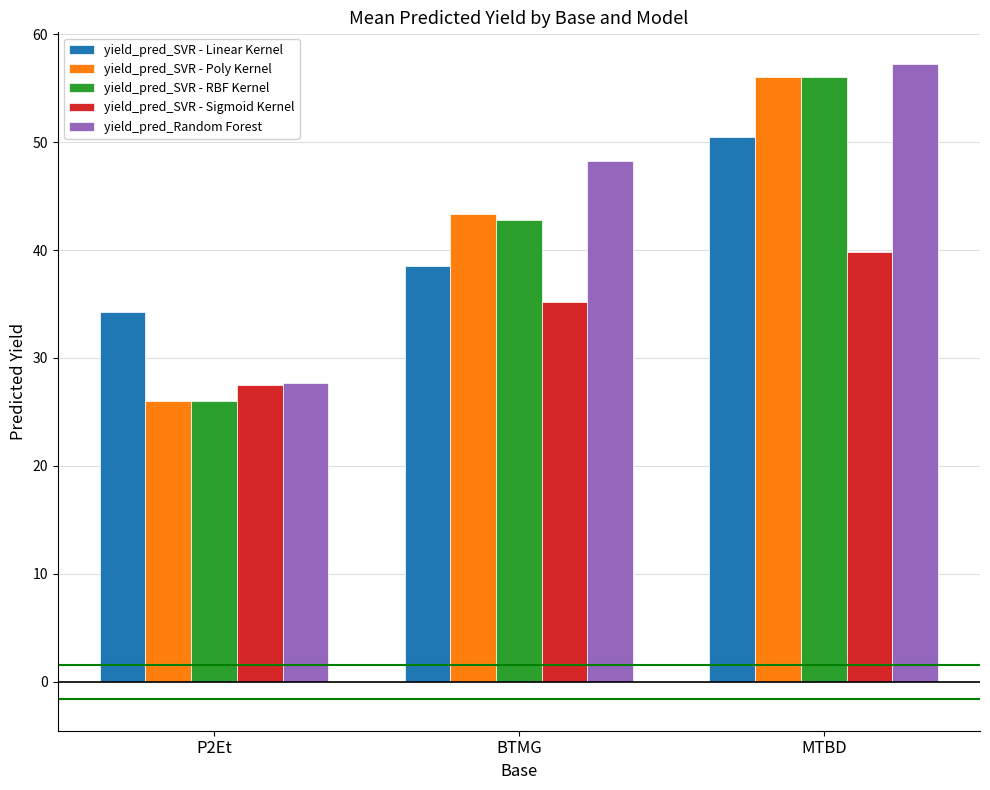

List the labels in order of yield_pred_SVR - Poly Kernel value, smallest first.

P2Et, BTMG, MTBD